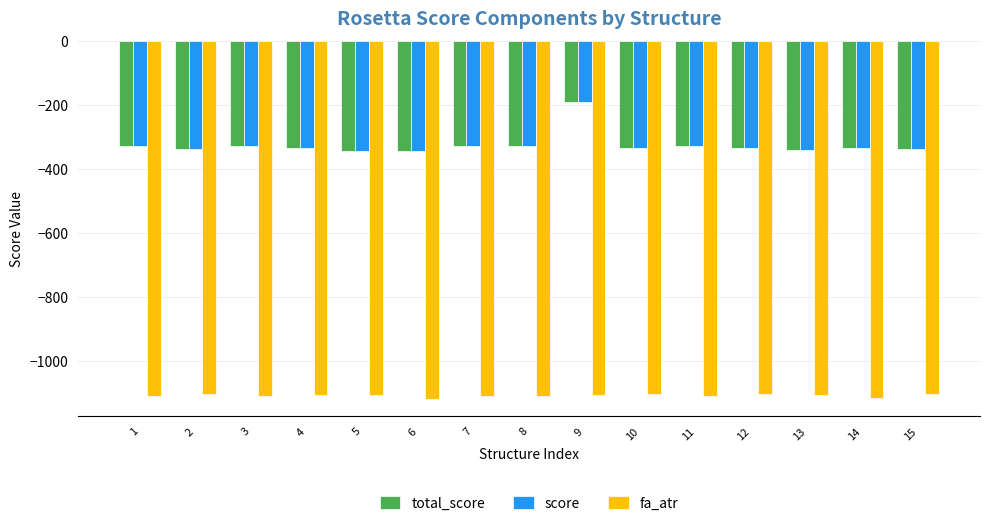

What is the difference between the highest and lowest values at 4?

769.7